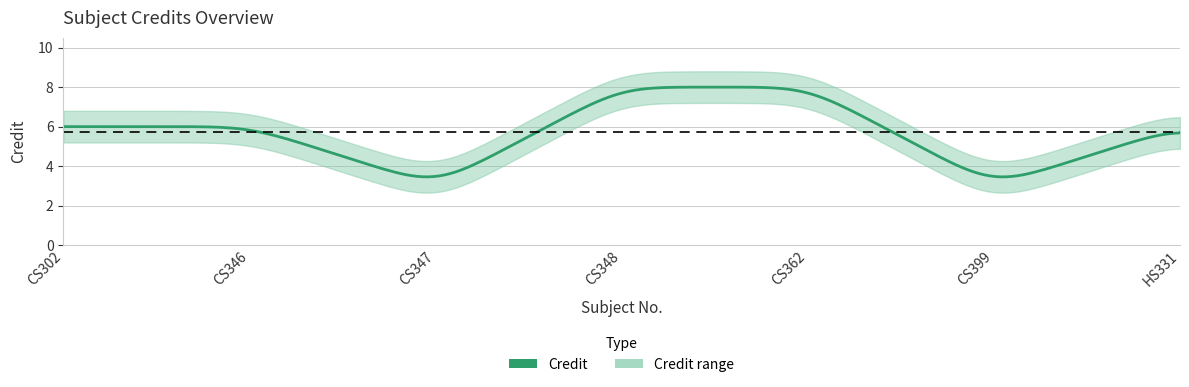

Is the value of Credit at CS347 greater than the value of Credit_lower at CS348?

No